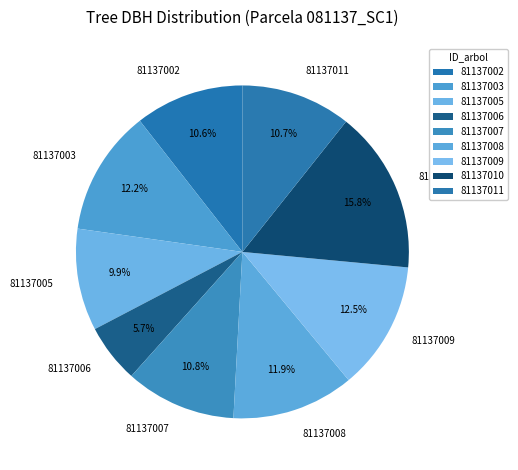

To the nearest percent, what is the difference between the 81137005 and 81137007 slice percentages?

1%